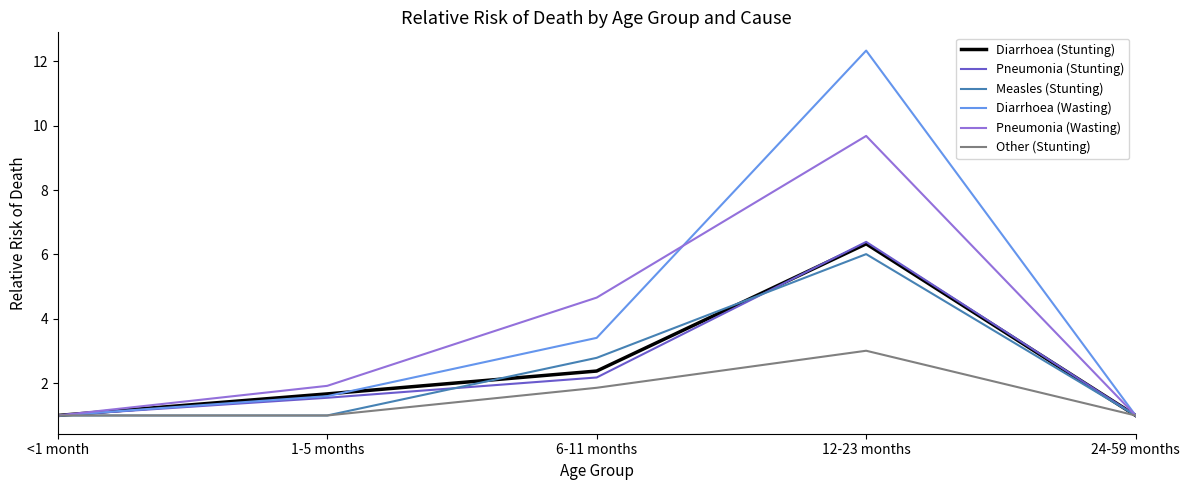

What is the approximate value of Diarrhoea (Stunting) at 12-23 months?

6.3